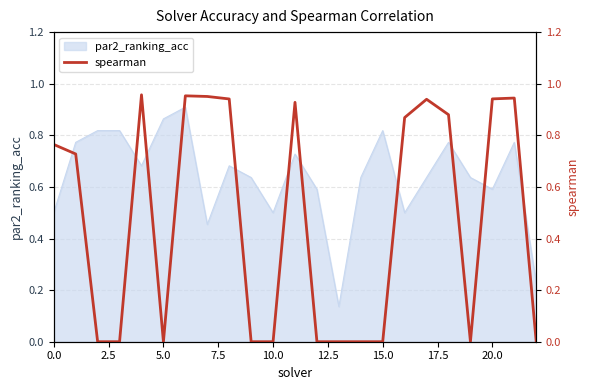

Is it true that par2_ranking_acc equals 0.6 at 20.0?

True